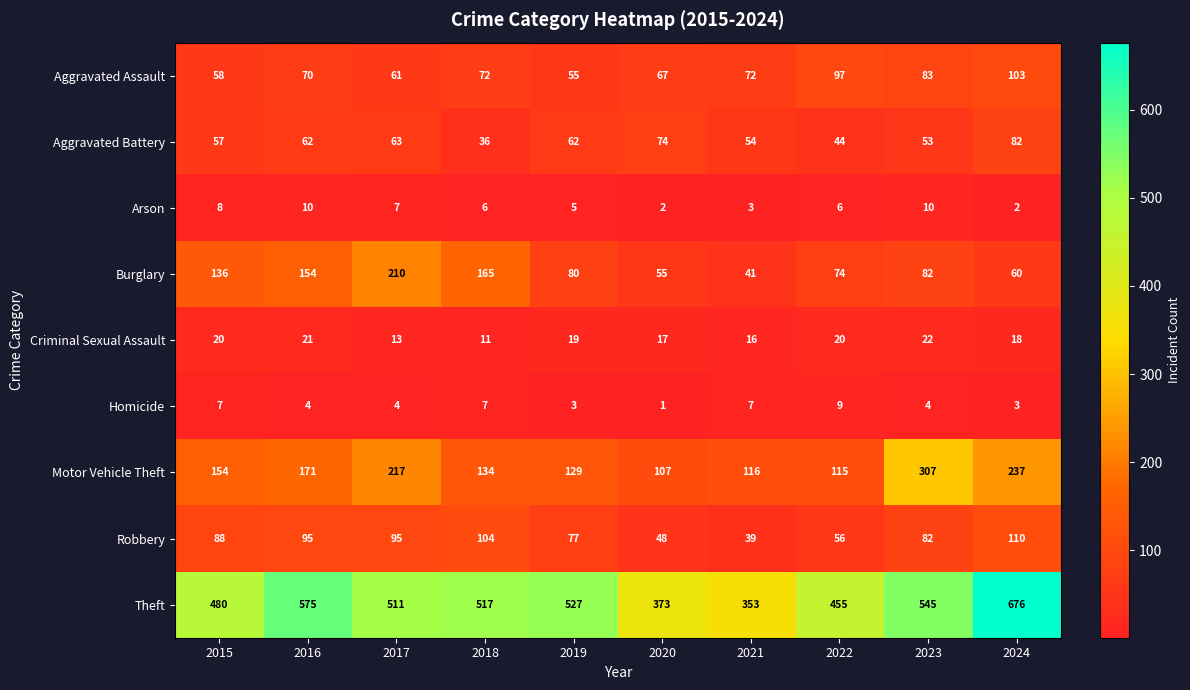

List the series in order of their peak value, highest first.

Theft, Motor Vehicle Theft, Burglary, Robbery, Aggravated Assault, Aggravated Battery, Criminal Sexual Assault, Arson, Homicide